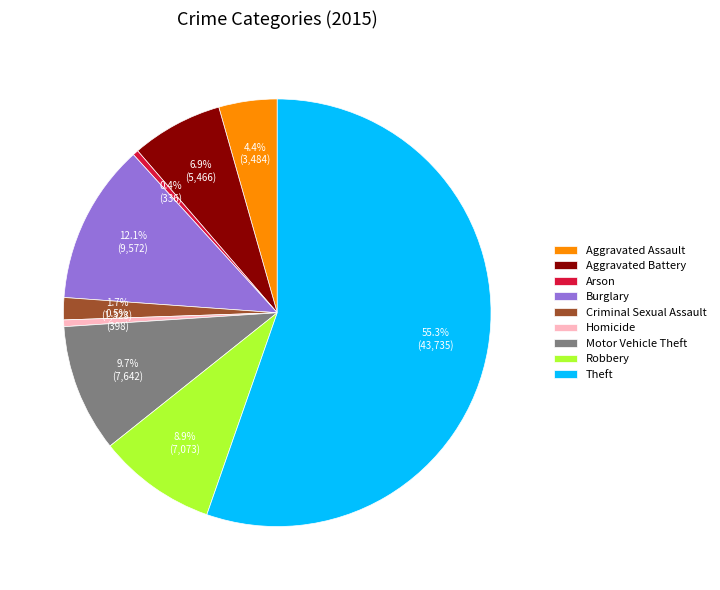

What is the largest slice in the pie chart?

Theft